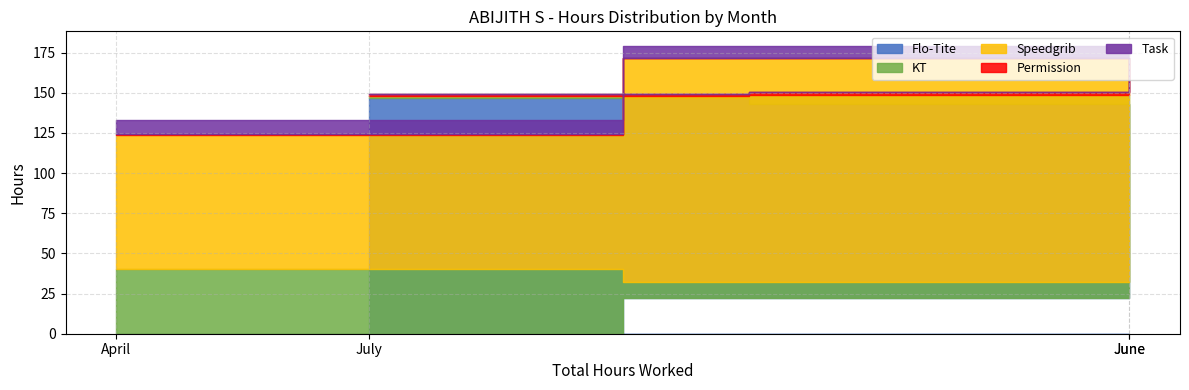

Which category has the highest value in the KT series?

April